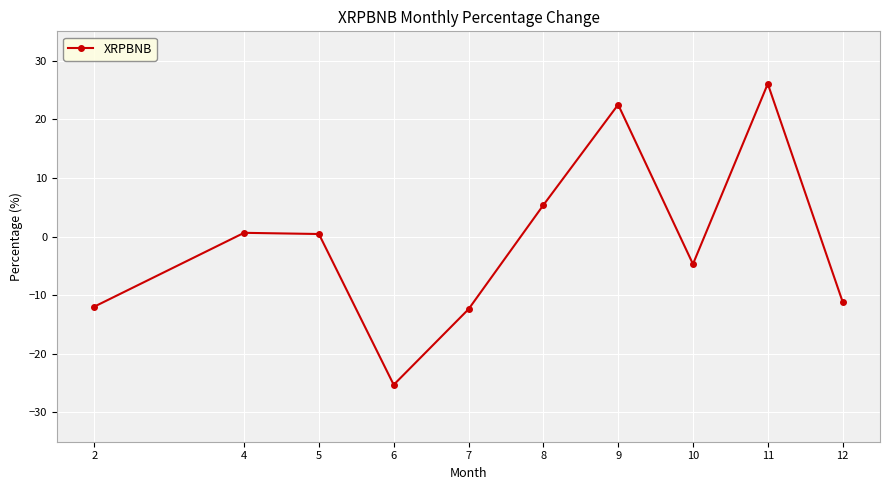

How many lines are shown in the chart?

1